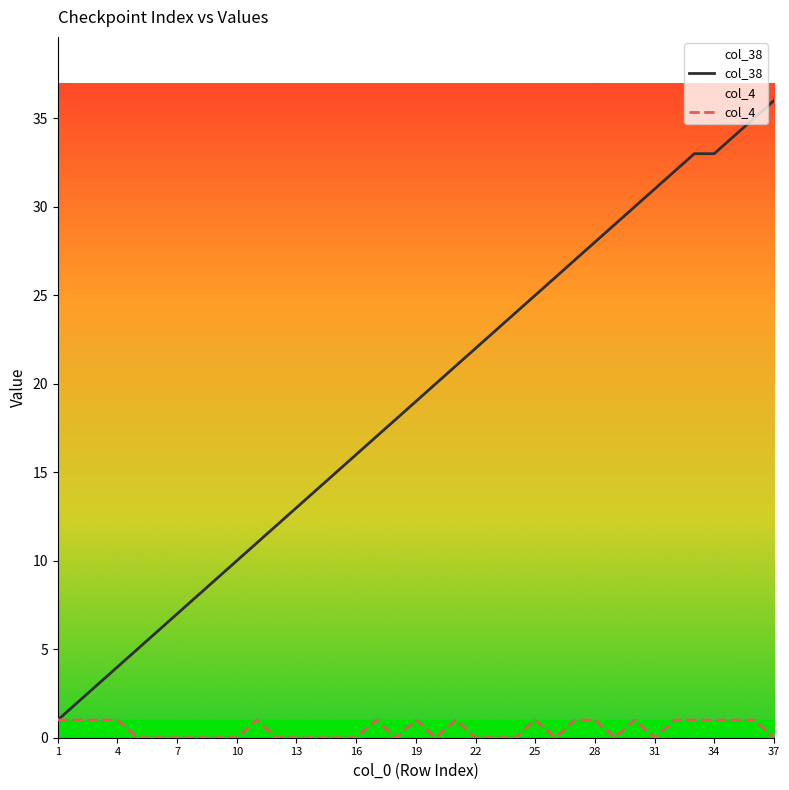

Which series has the widest spread of values?

col_38